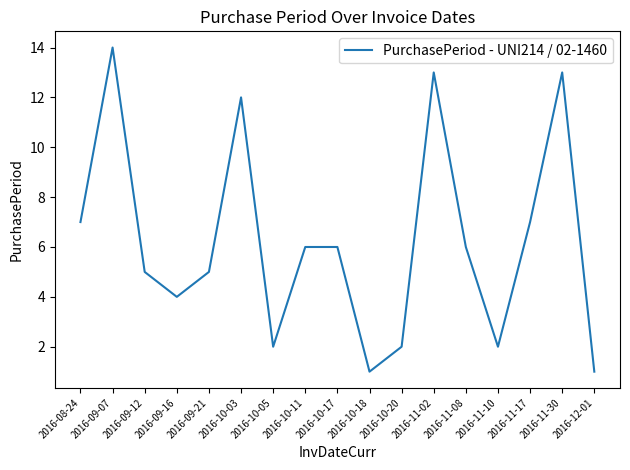

Reading left to right, what are all the values shown in this chart?

7	14	5	4	5	12	2	6	6	1	2	13	6	2	7	13	1